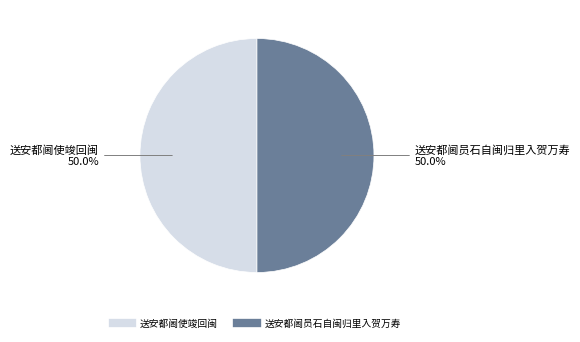

How many segments does this pie chart have?

2